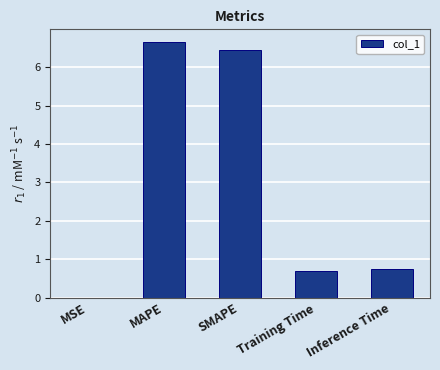

Which label corresponds to the largest value in the chart?

MAPE